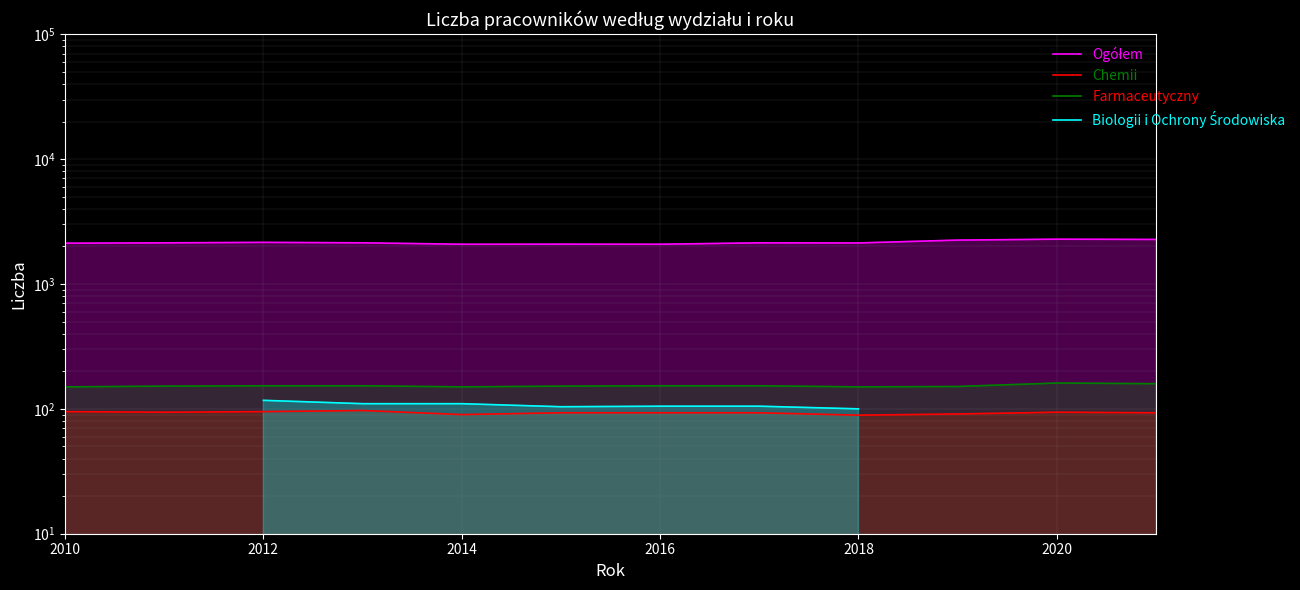

True or false: Chemii has more than 2 interior local peaks.

False